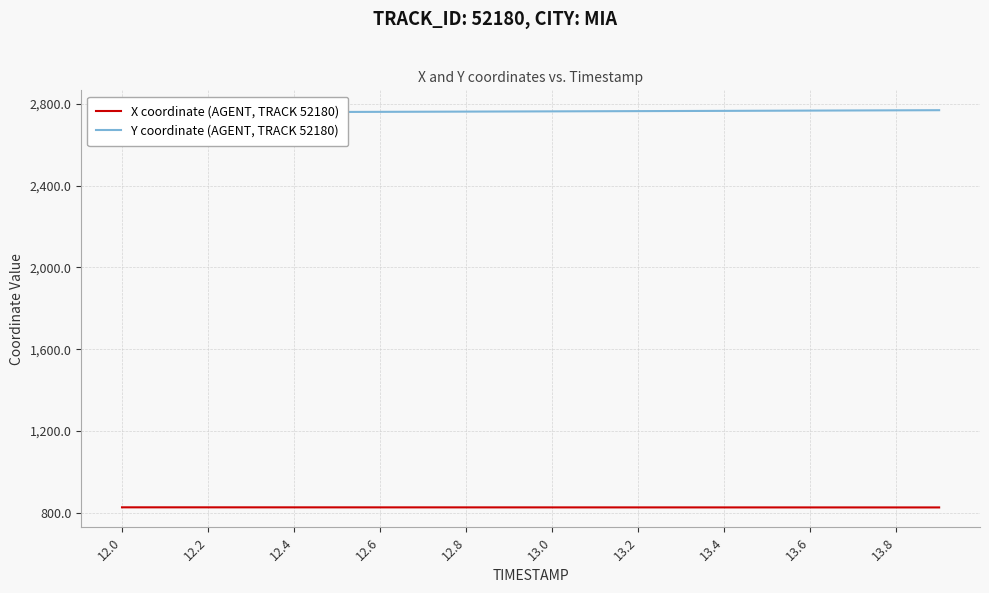

What is the smallest value displayed?

825.2